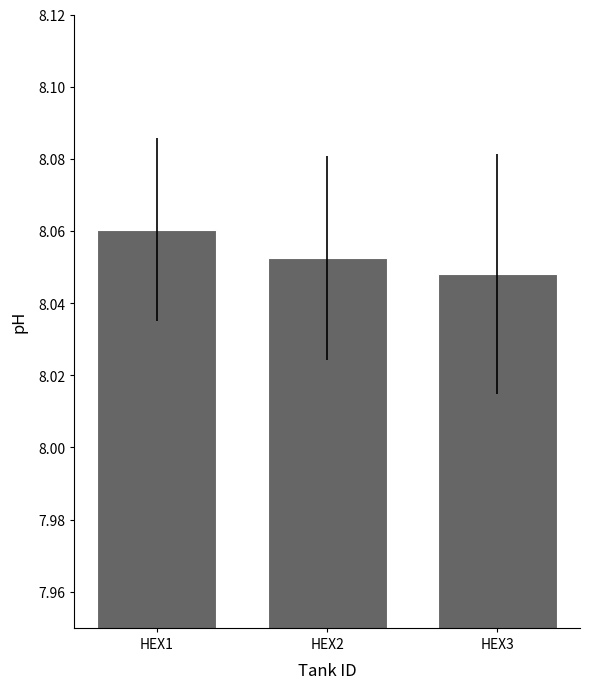

Does the chart contain stacked bars?

No